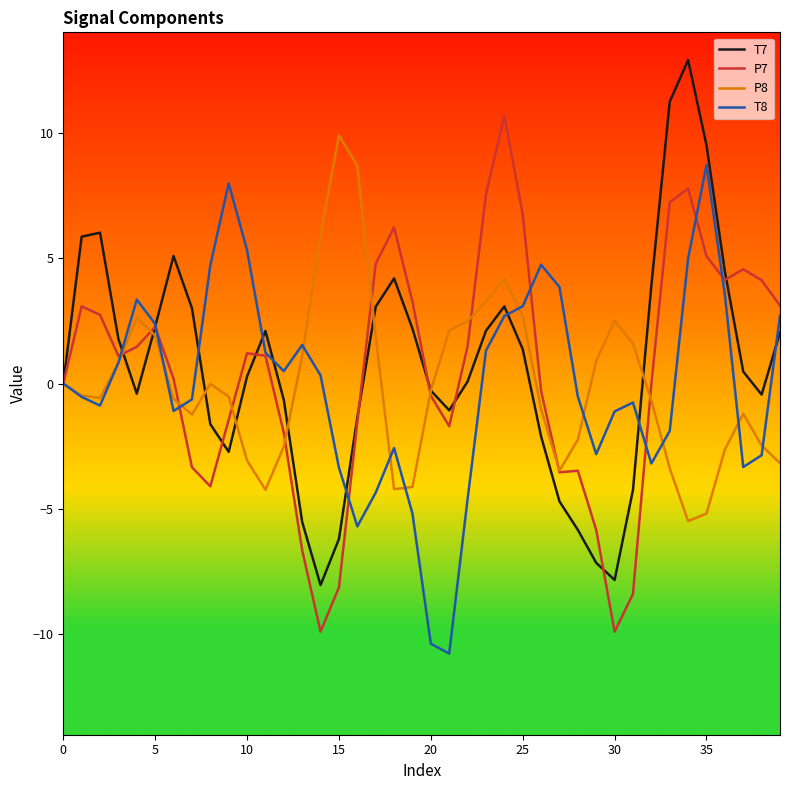

What is the difference between the maximum and second lowest values in the T7 series?

20.7